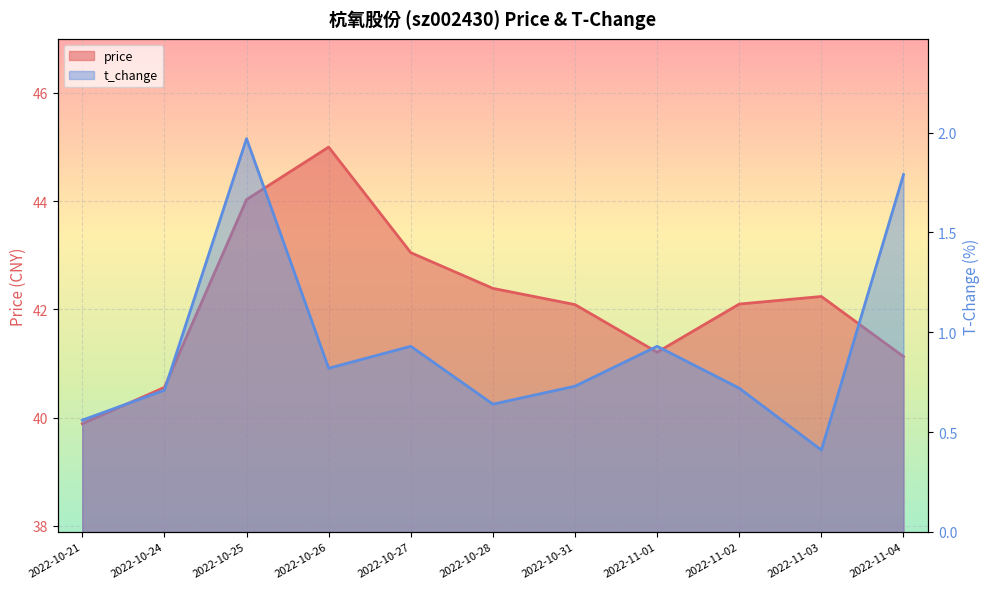

Count the number of data series in this chart.

2